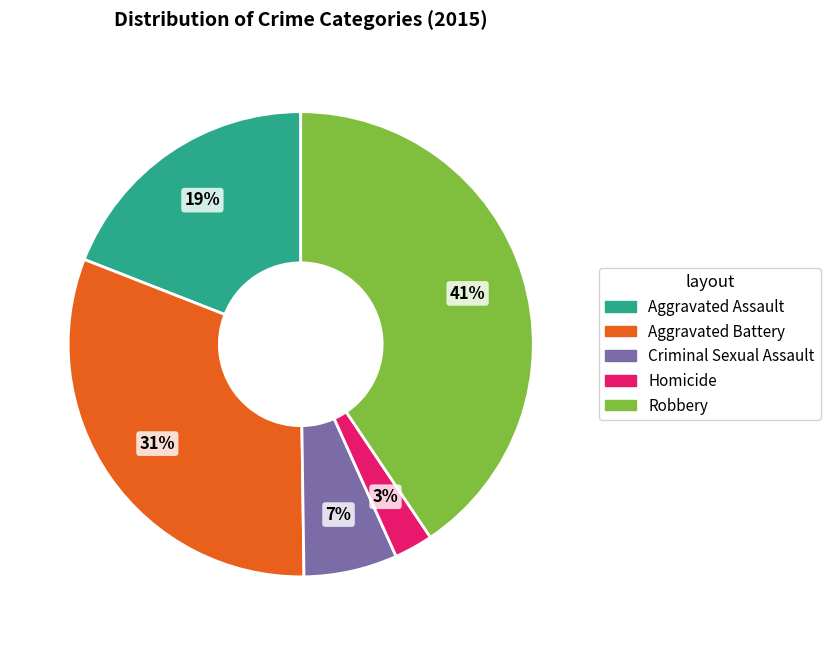

What percentage is the Homicide slice, to the nearest percent?

3%